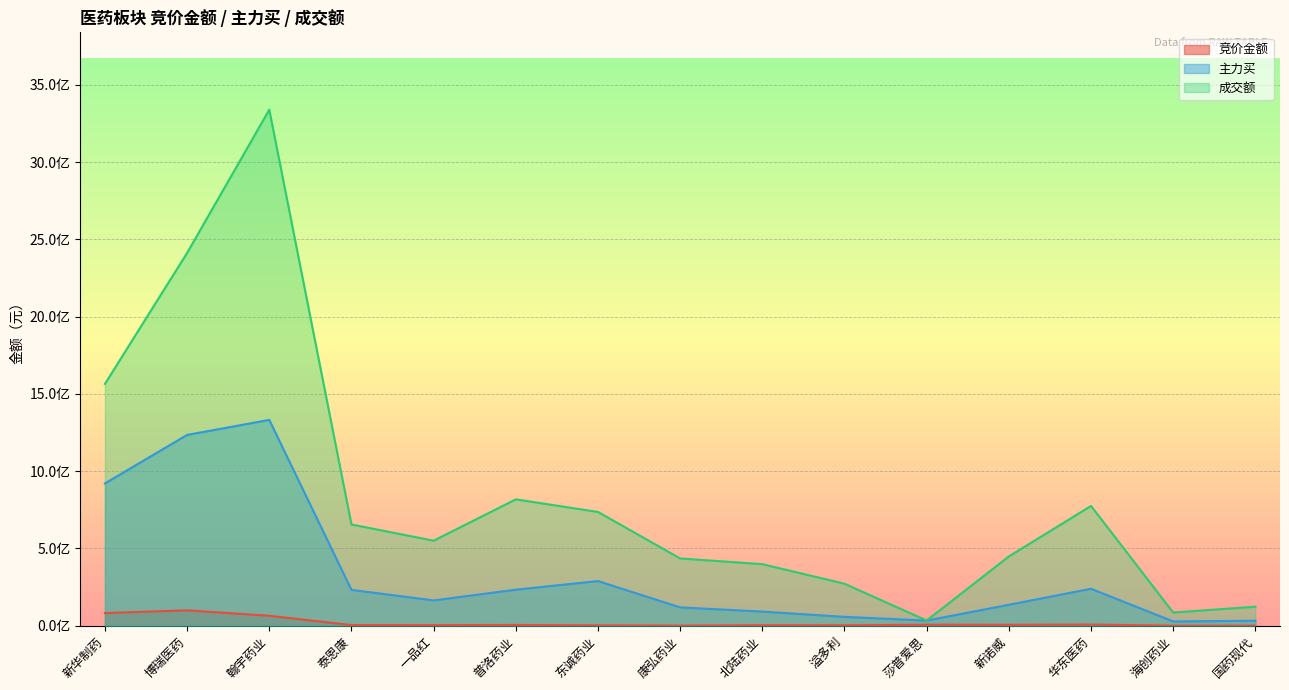

Rank the categories by 成交额 value from lowest to highest.

莎普爱思, 海创药业, 国药现代, 溢多利, 北陆药业, 康弘药业, 新诺威, 一品红, 泰恩康, 东诚药业, 华东医药, 普洛药业, 新华制药, 博瑞医药, 翰宇药业